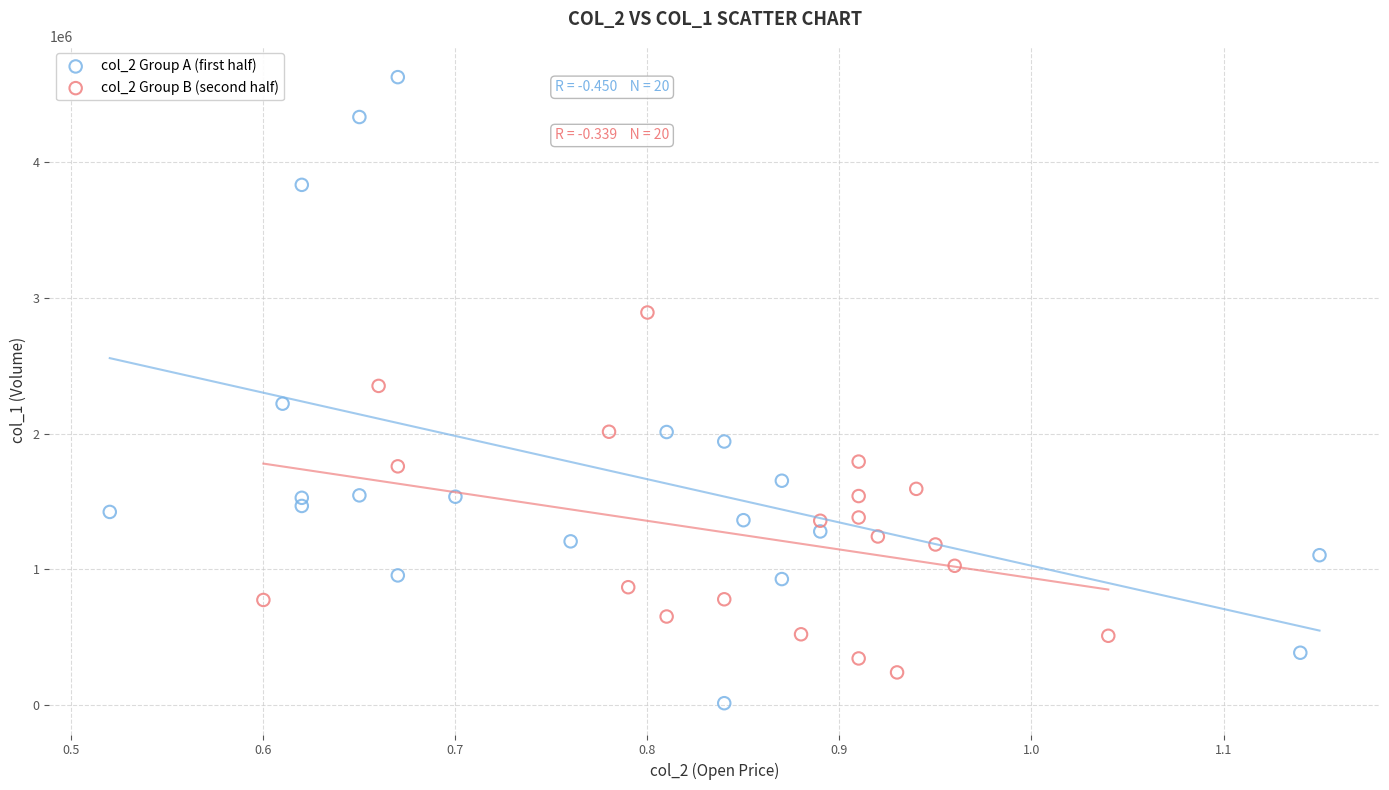

Which series has the widest spread of Y values?

col_2 Group A (first half)